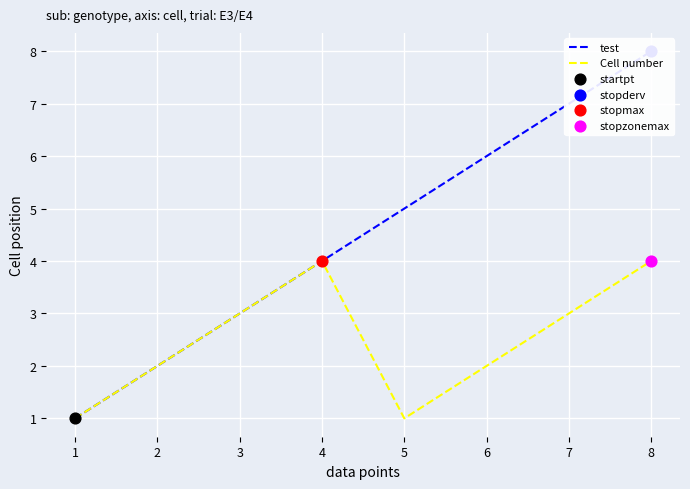

True or false: Cell number has a value of 4 at 8.

True